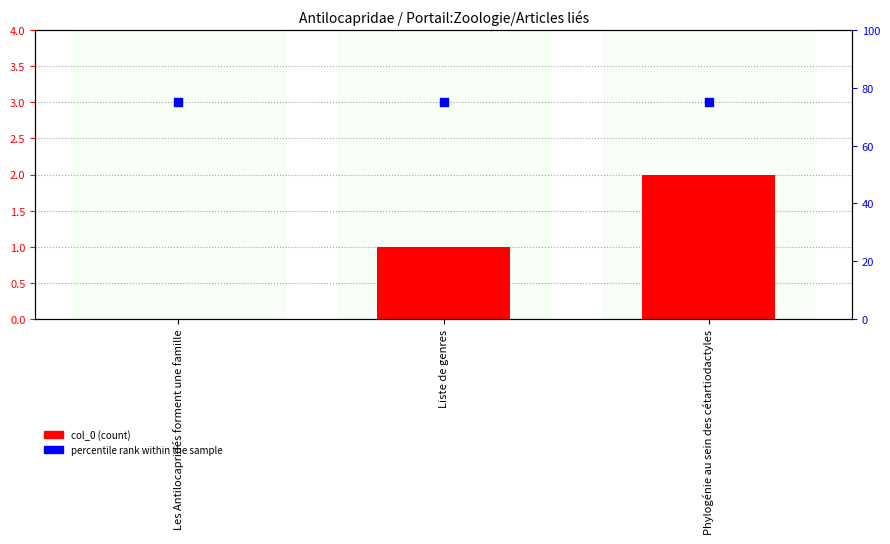

At which category is the sum across all series the highest?

Phylogénie au sein des cétartiodactyles